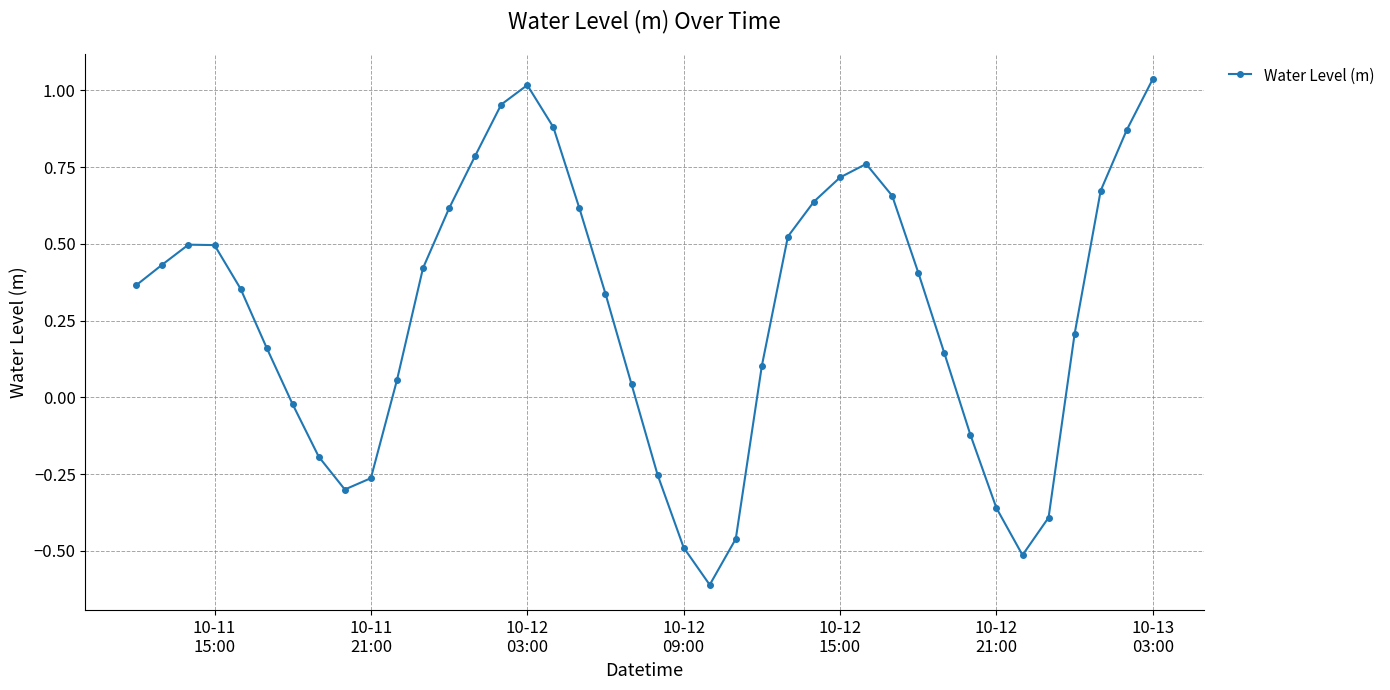

How many interior local valleys (lower than both neighbors) does the data have?

3